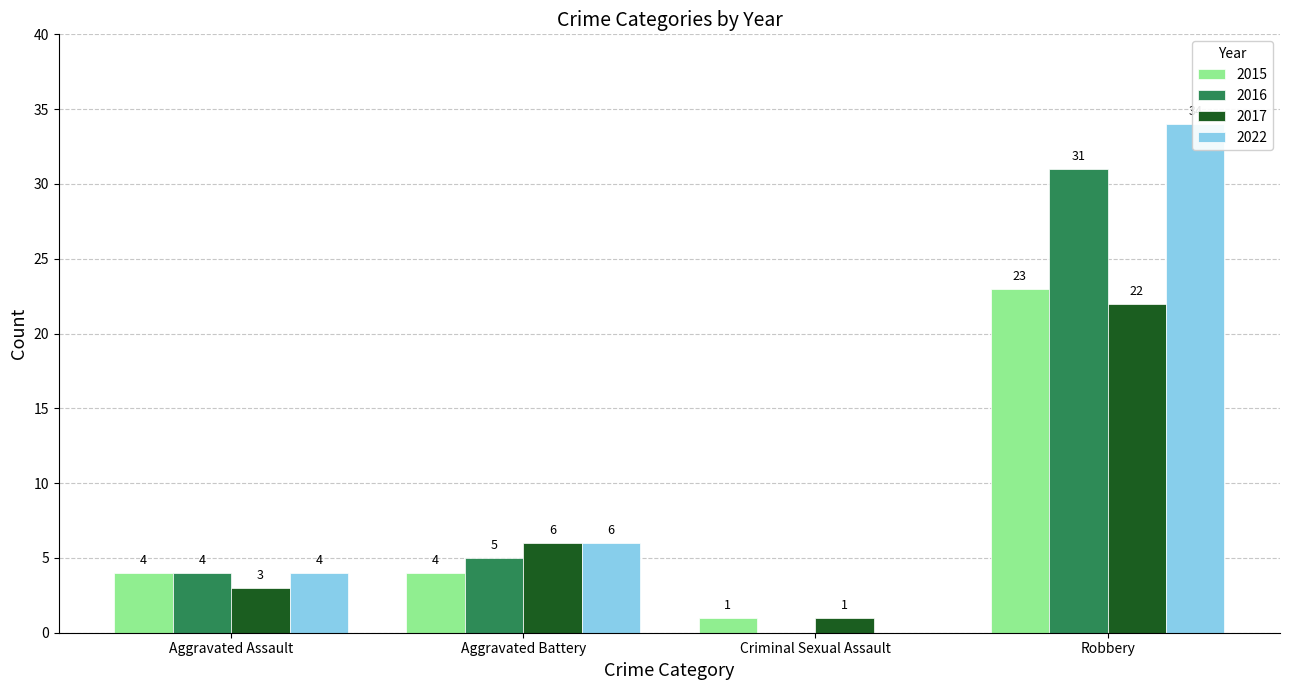

What is the spread (max minus min) of values at Aggravated Assault?

1